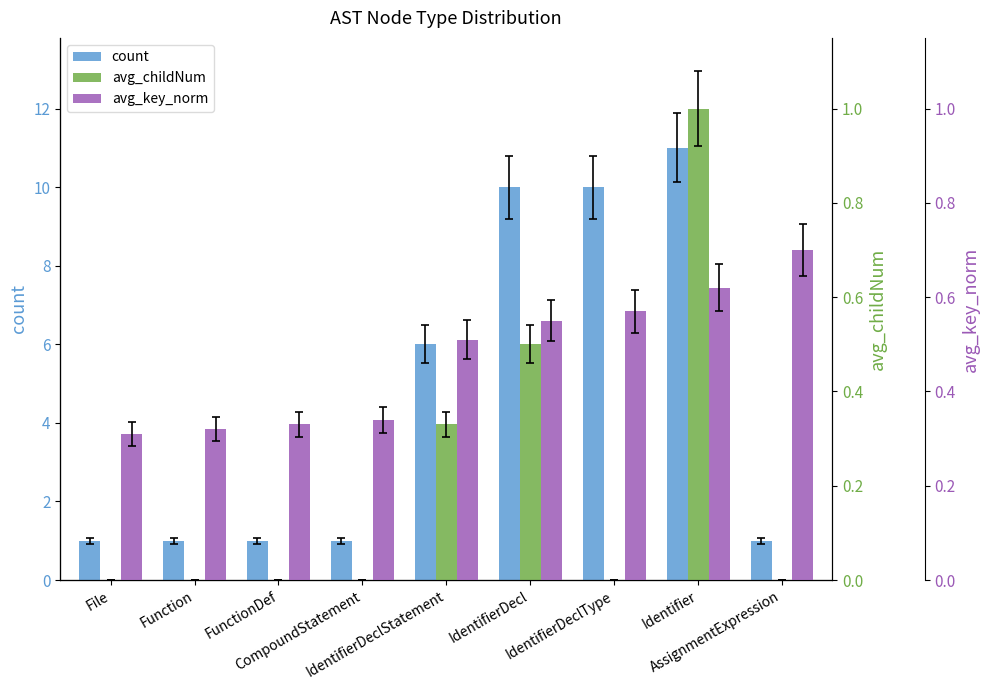

What is the difference between the highest and lowest values at IdentifierDeclStatement?

5.7